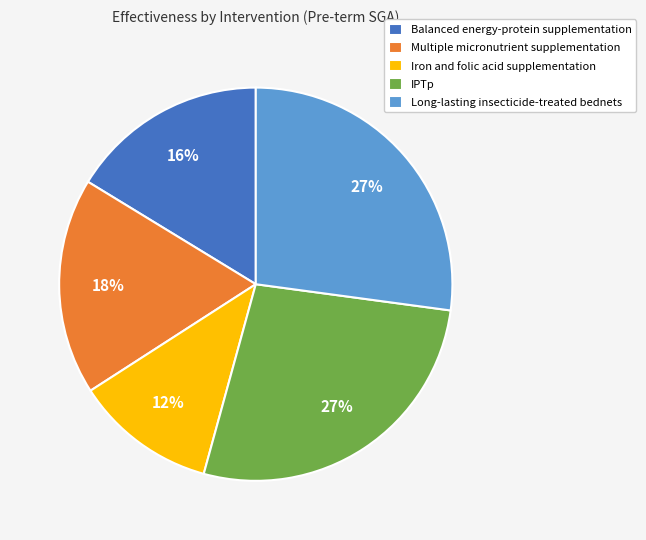

Is there a majority slice in this chart?

No